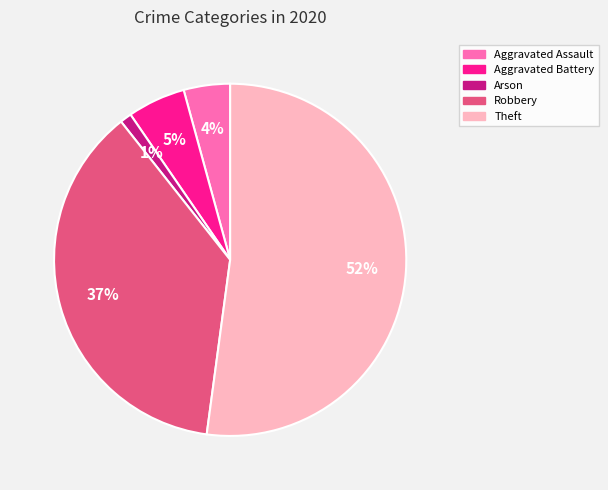

To the nearest percent, what is the average slice percentage?

20%